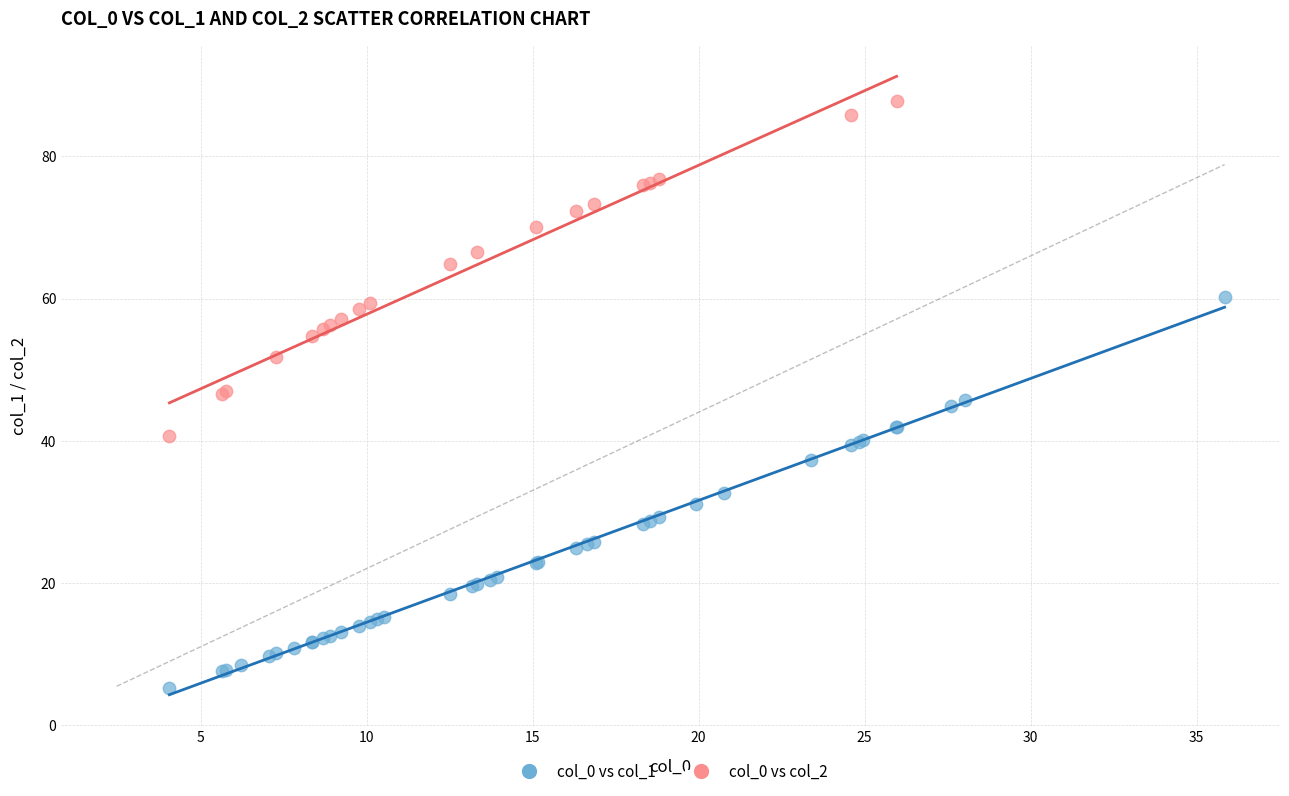

Which series reaches the maximum Y coordinate?

col_0 vs col_2